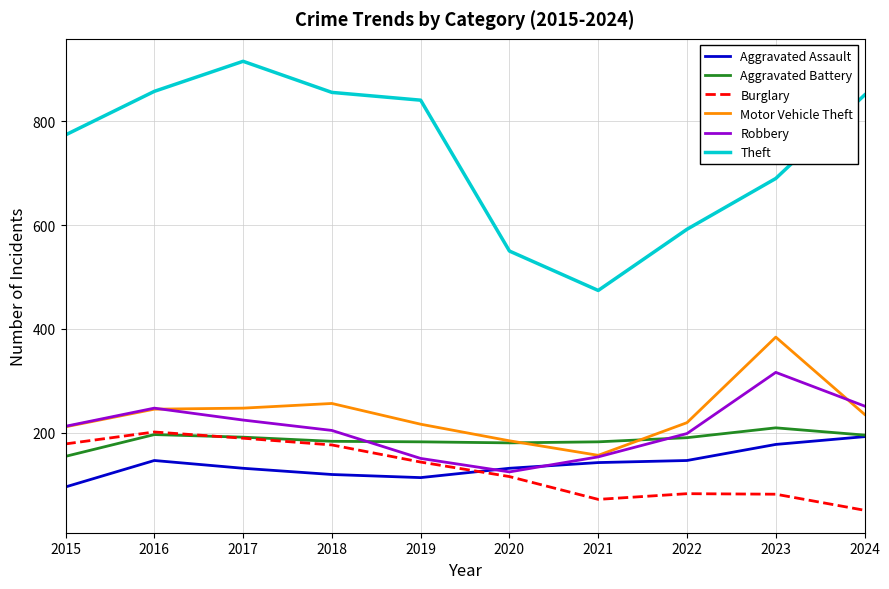

What is the spread (max minus min) of values at 2019?

728